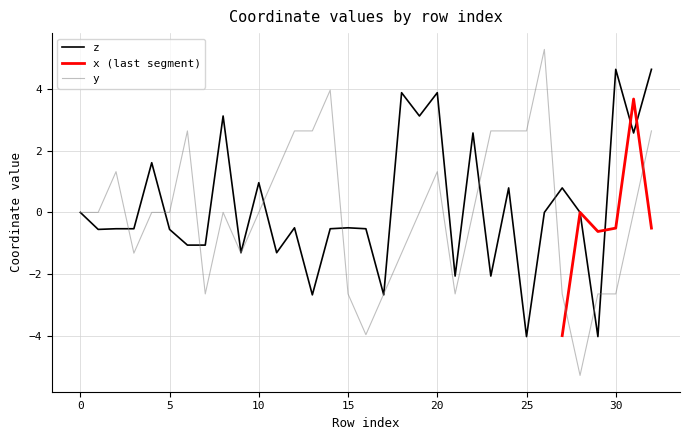

At how many categories does at least one series exceed -4?

33